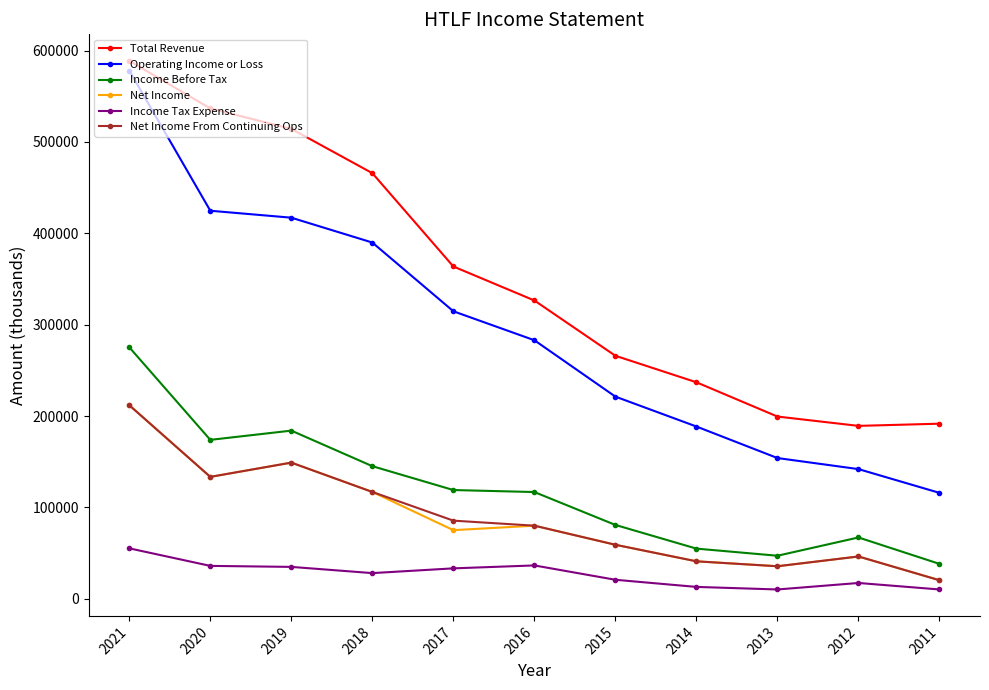

How many series are shown in this chart?

6